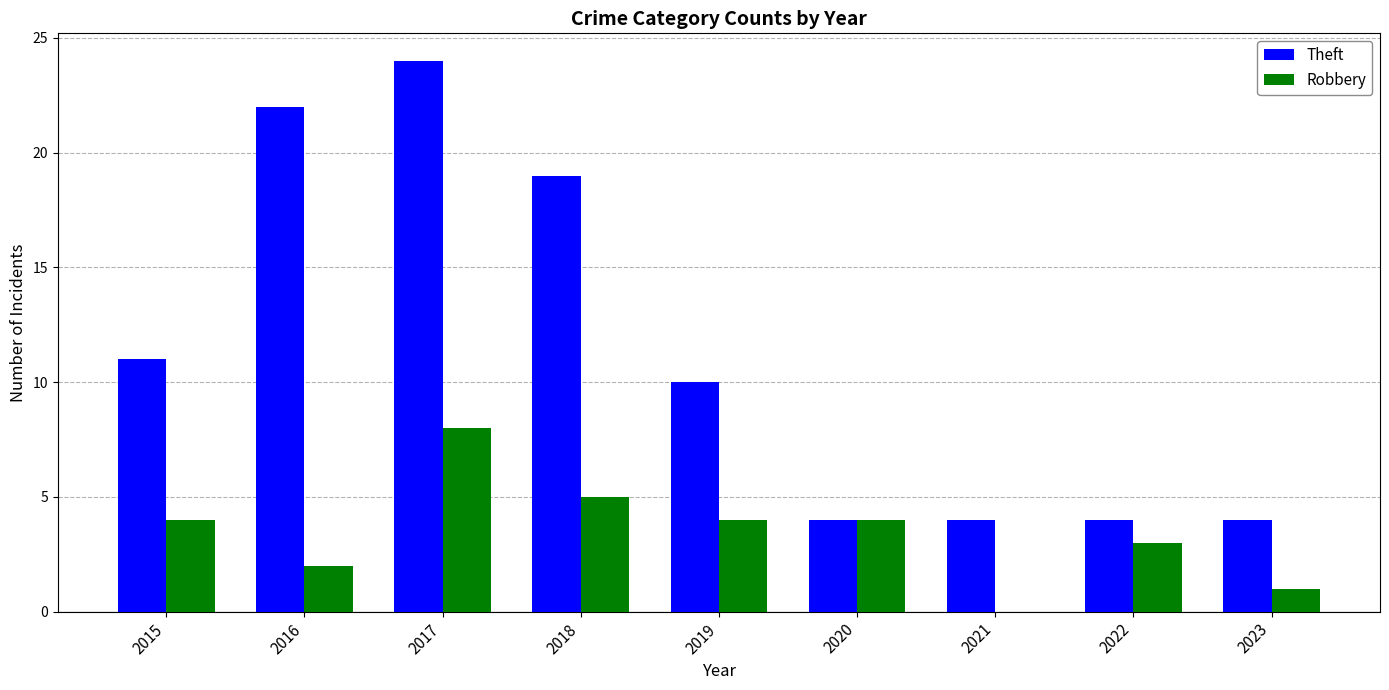

Reading right to left, what are all the values shown in this chart?

Theft: 2023=4	2022=4	2021=4	2020=4	2019=10	2018=19	2017=24	2016=22	2015=11
Robbery: 2023=1	2022=3	2021=0	2020=4	2019=4	2018=5	2017=8	2016=2	2015=4